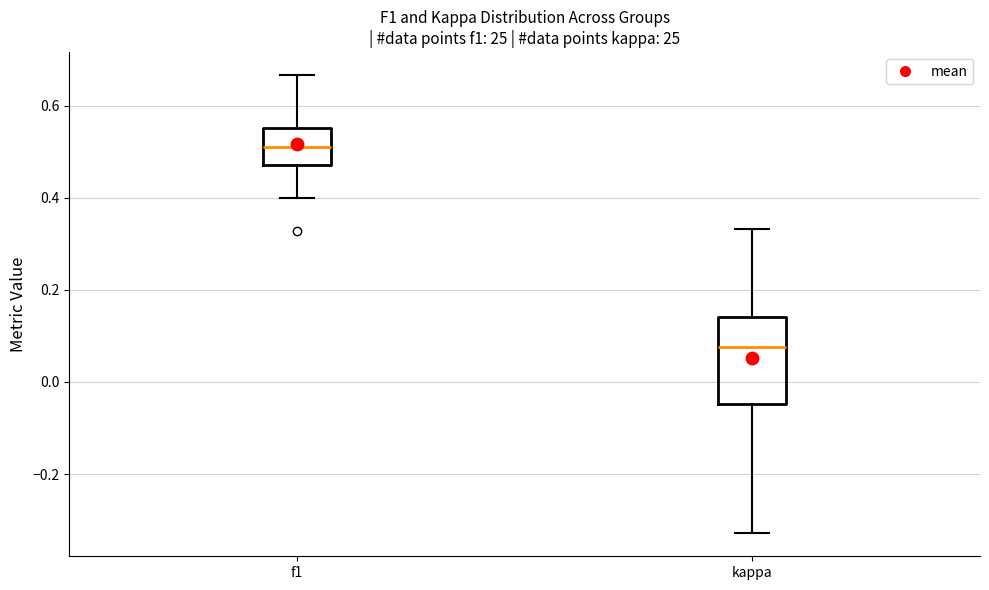

Comparing the boxes themselves (not the whiskers), which one is the tallest?

kappa